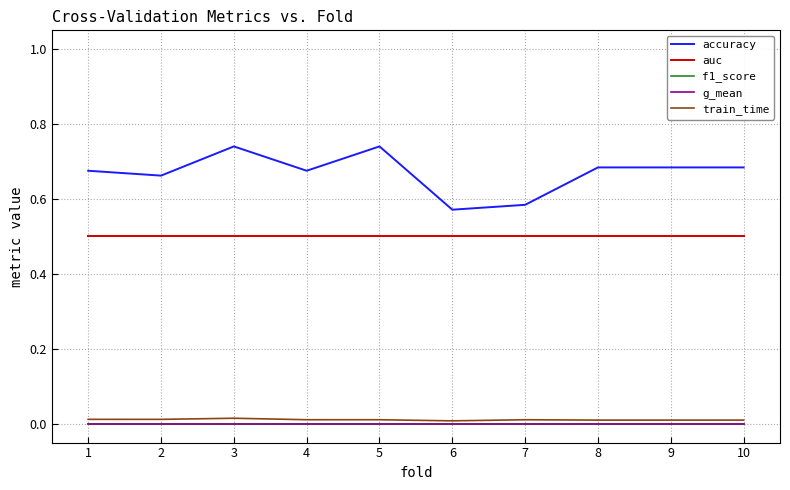

What is the spread (max minus min) of values at 6?

0.6